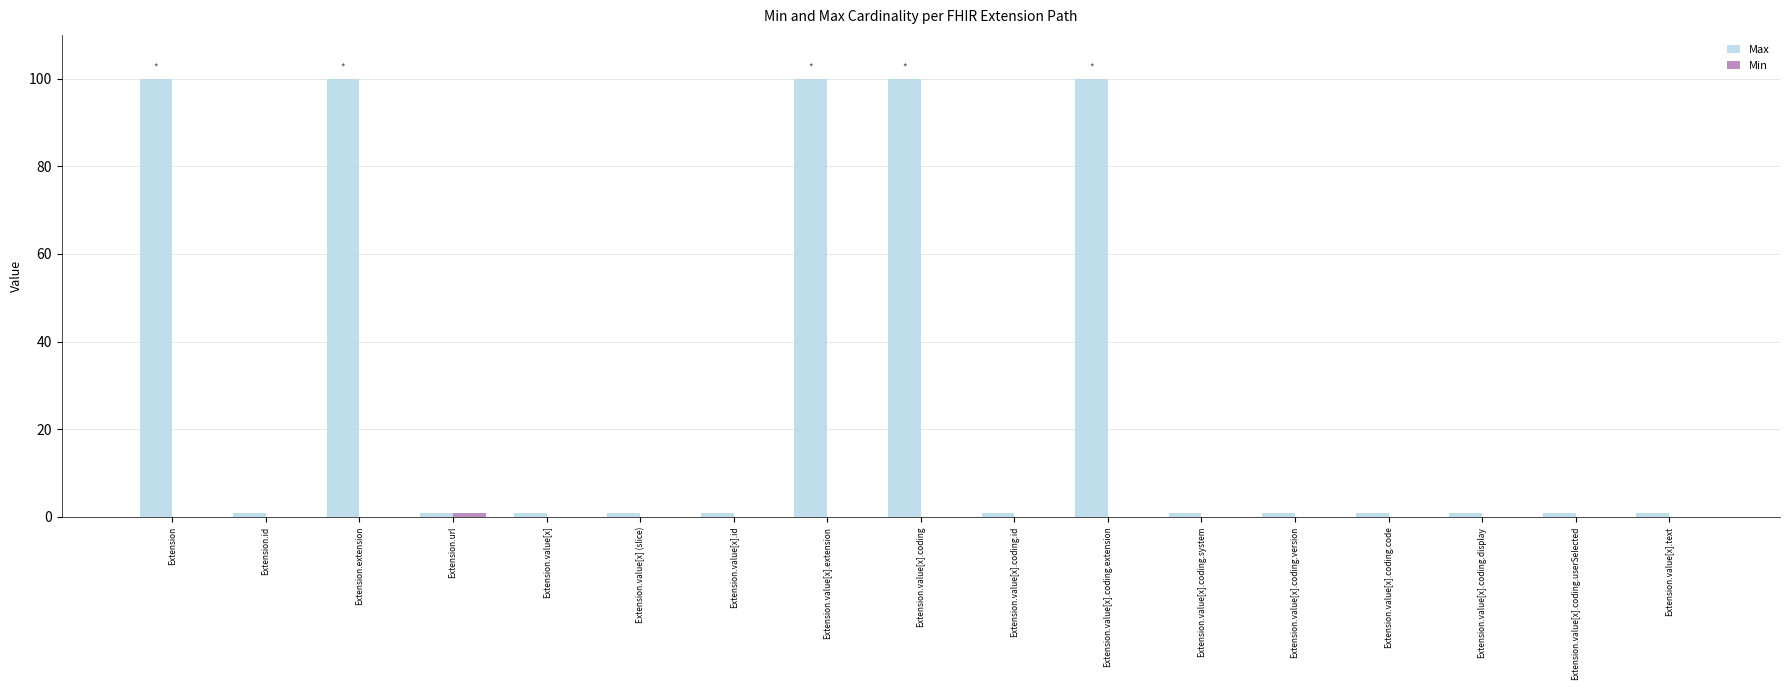

What is the sum of all Max values?

512